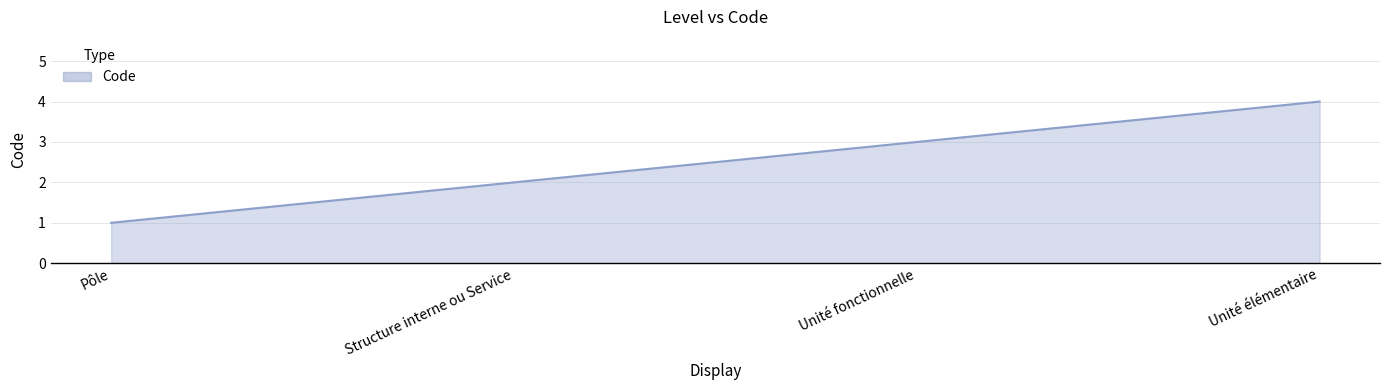

At which category does the chart reach its peak across all series?

Unité élémentaire